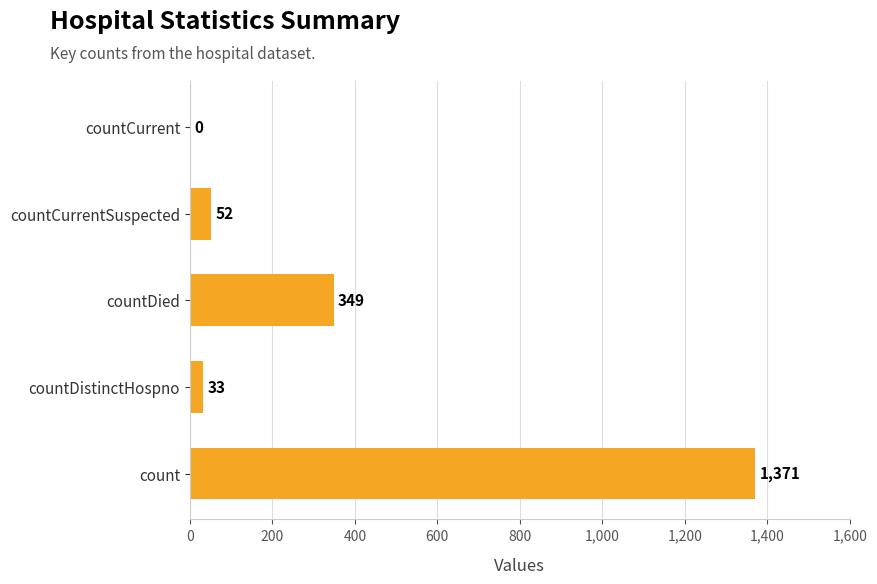

Reading top to bottom, list all the values displayed in this chart.

countCurrent=0	countCurrentSuspected=52	countDied=349	countDistinctHospno=33	count=1371